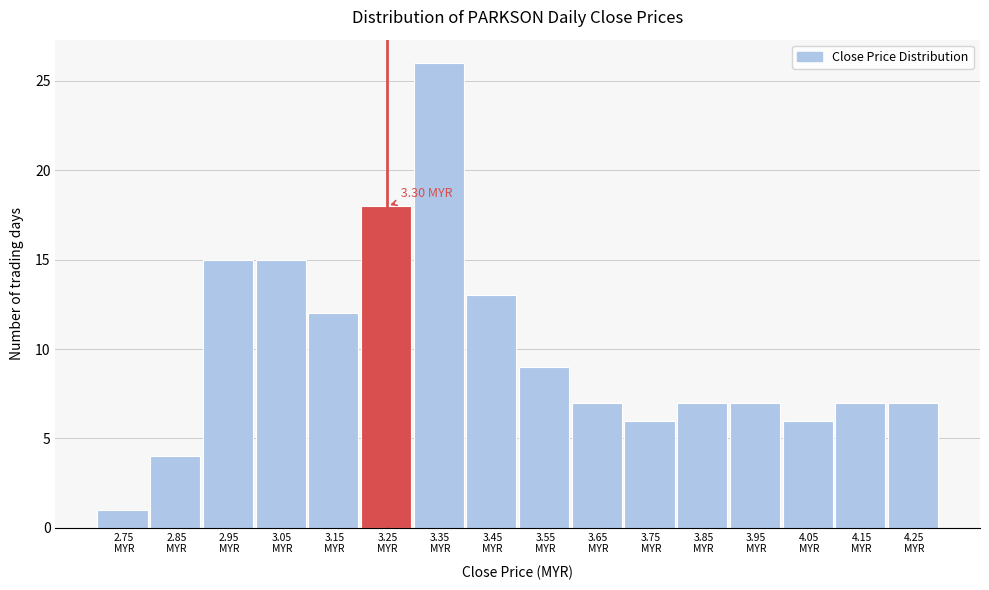

What is the sum of all values?

160